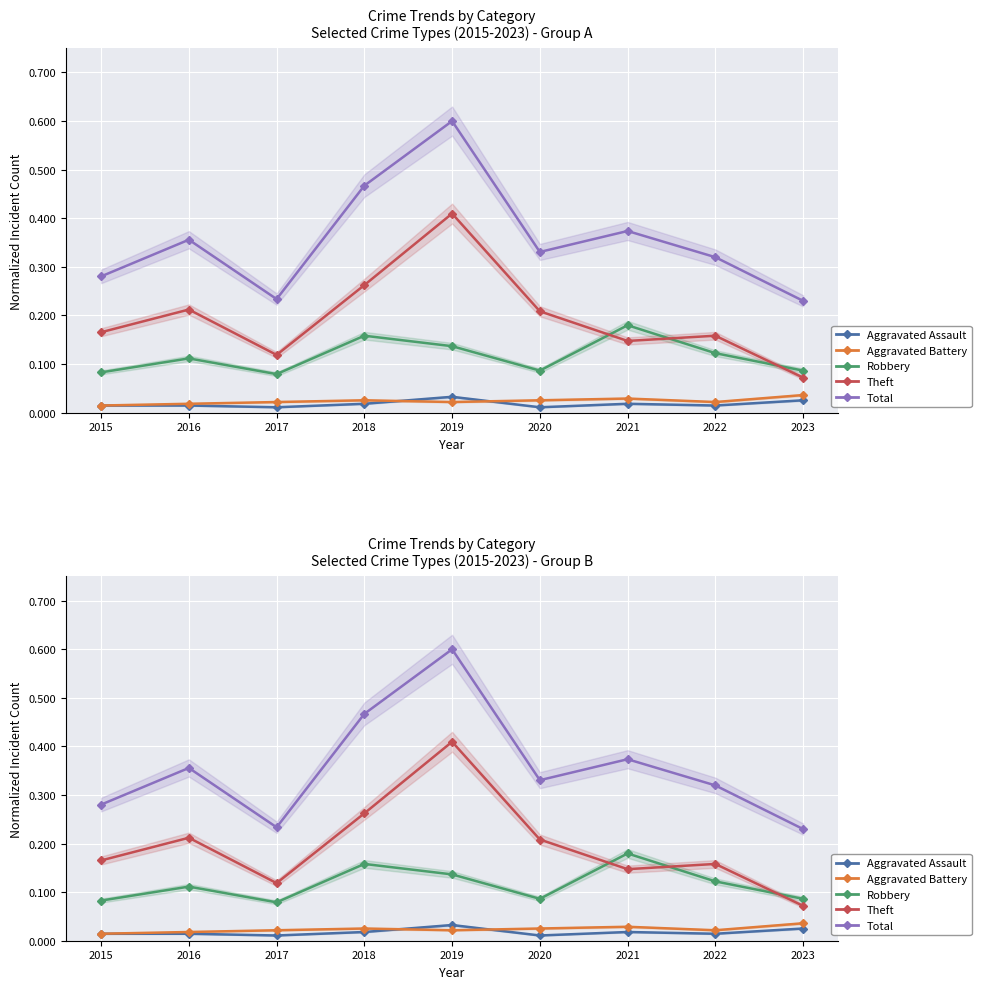

Where is the first local maximum for Total?

2016